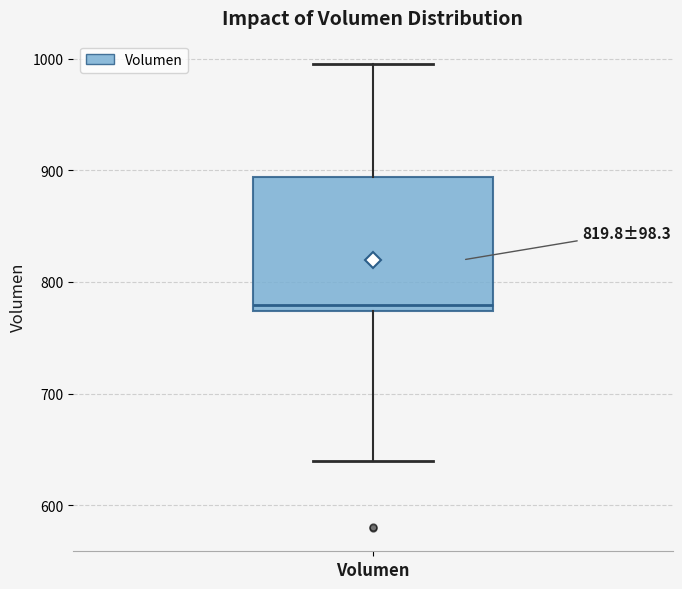

Where does the upper whisker of the box for Volumen end on the y-axis? The values are not printed on the chart, so give them approximately, as read against the axis.

1000